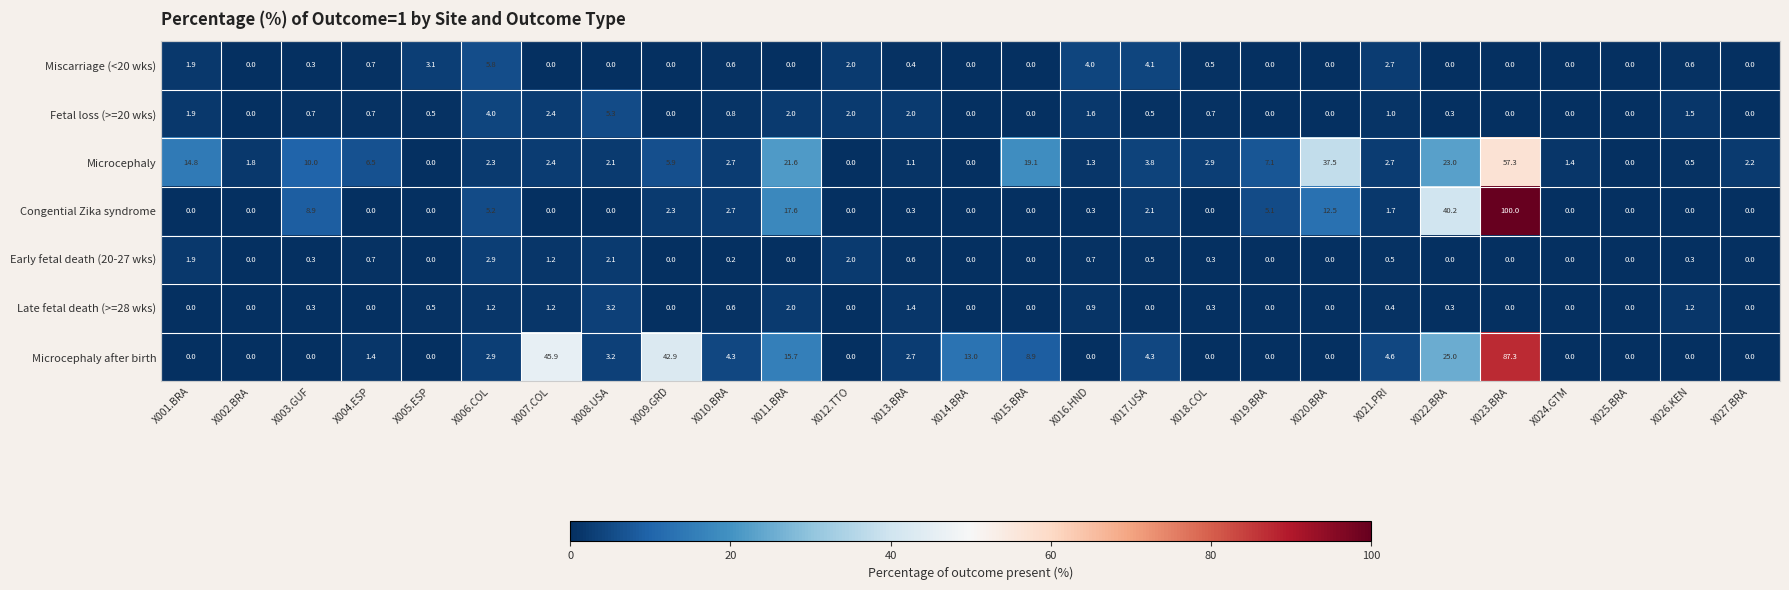

How many data points does each series have?

27